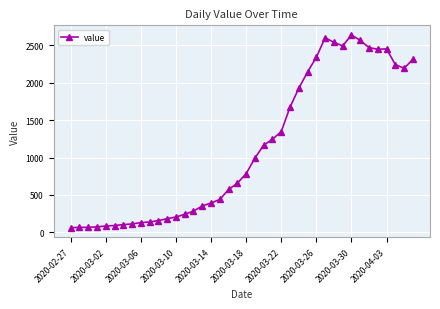

How many data points are less than 784?

20